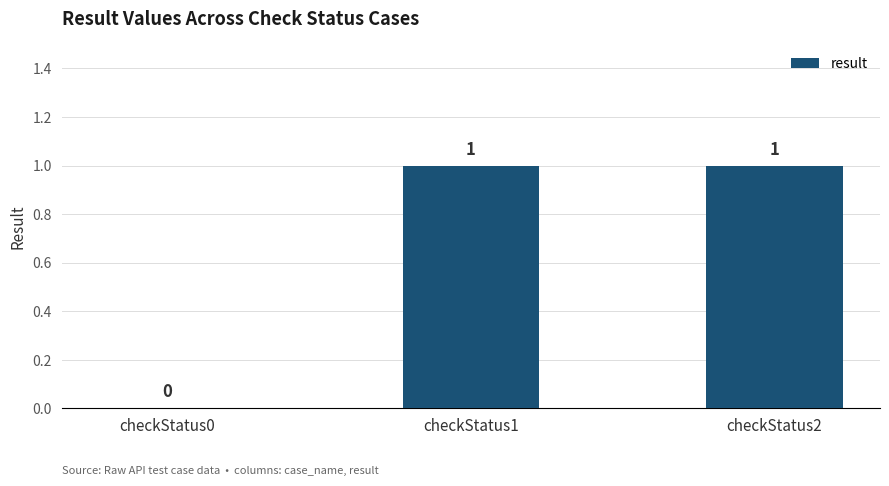

How many values are between 0 and 1?

3